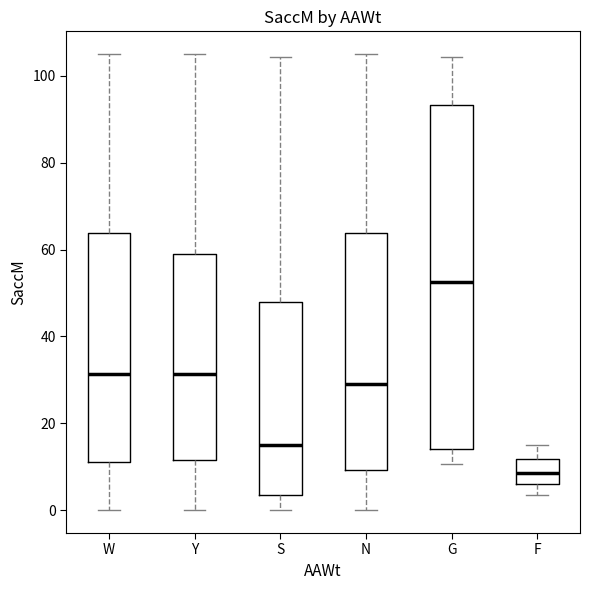

Comparing the boxes themselves (not the whiskers), which one is the tallest?

G